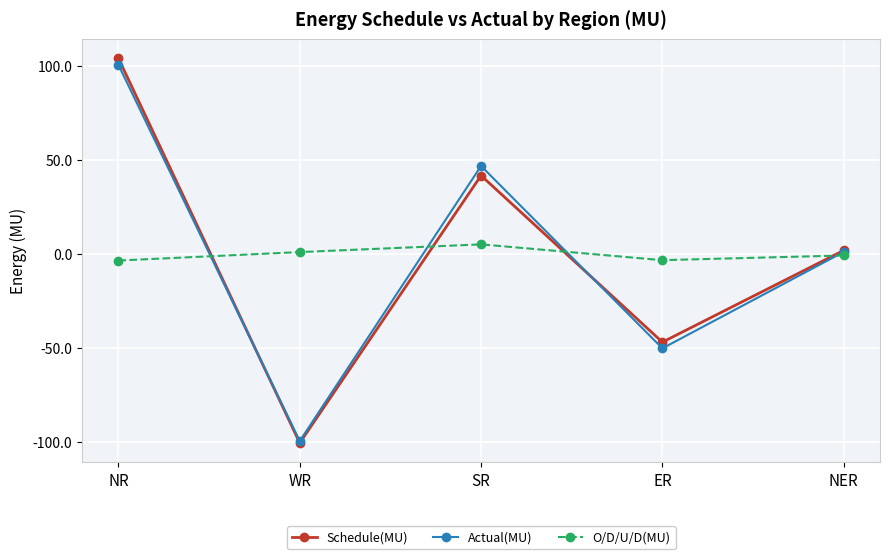

Is the value of Actual(MU) at SR greater than the value of O/D/U/D(MU) at NR?

Yes